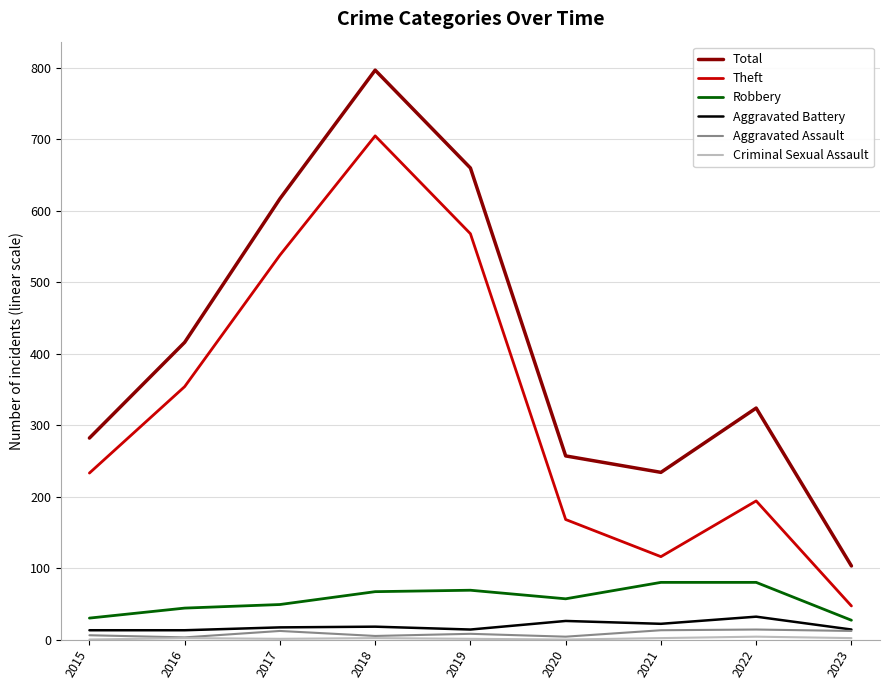

Which category has the lowest value in the Total series?

2023